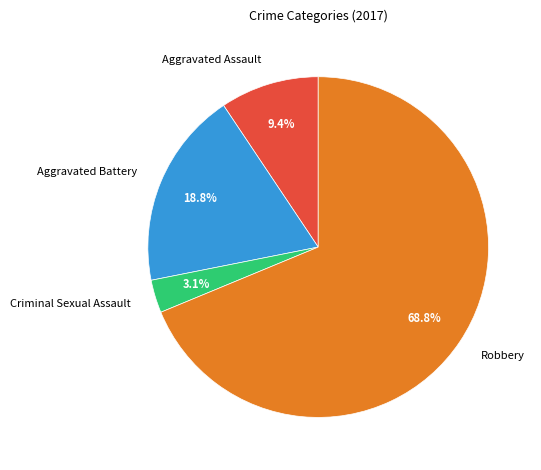

What is the majority slice?

Robbery